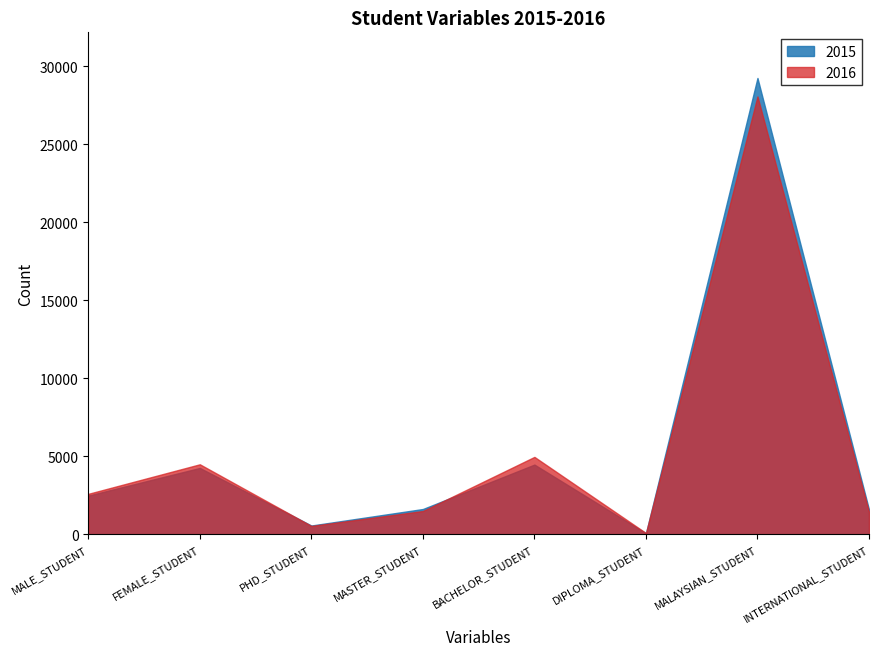

What is the difference between the maximum and second lowest values in the 2016 series?

27540